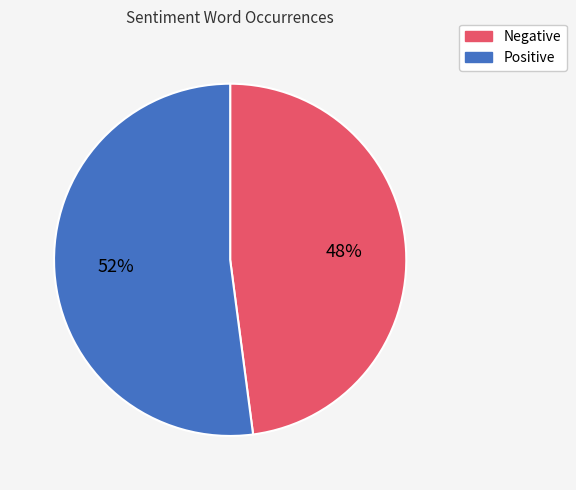

To the nearest percent, what is the average slice percentage?

50%